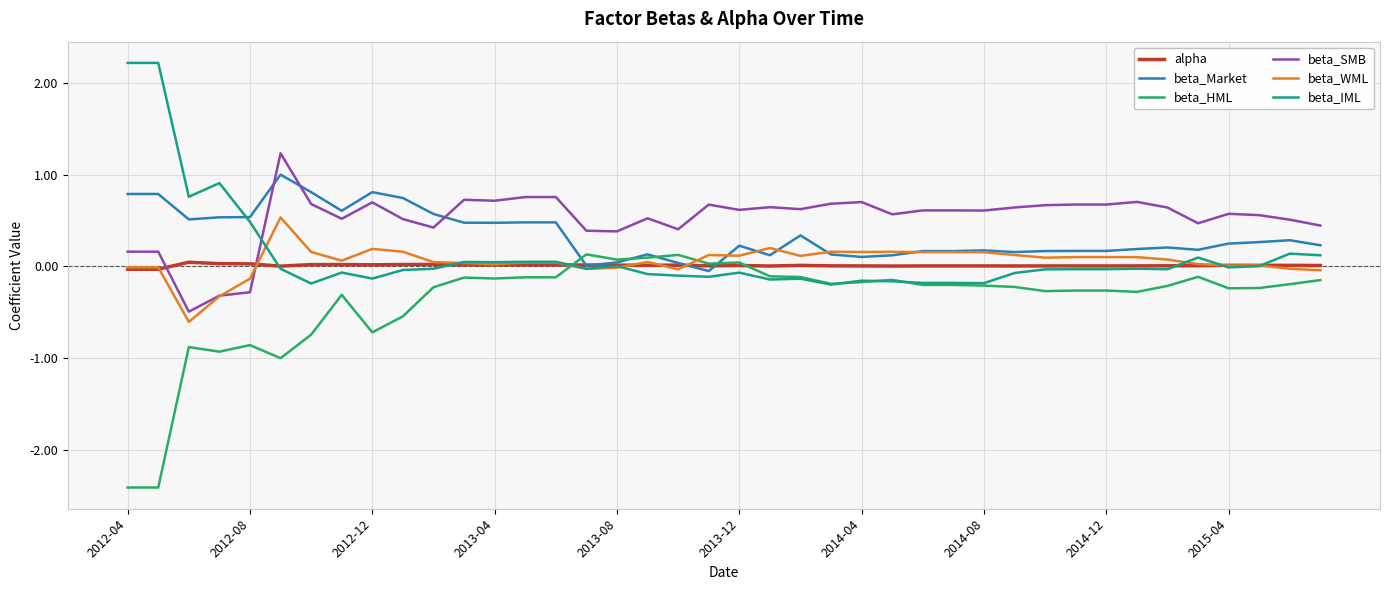

How many times do beta_IML and beta_SMB cross each other?

1